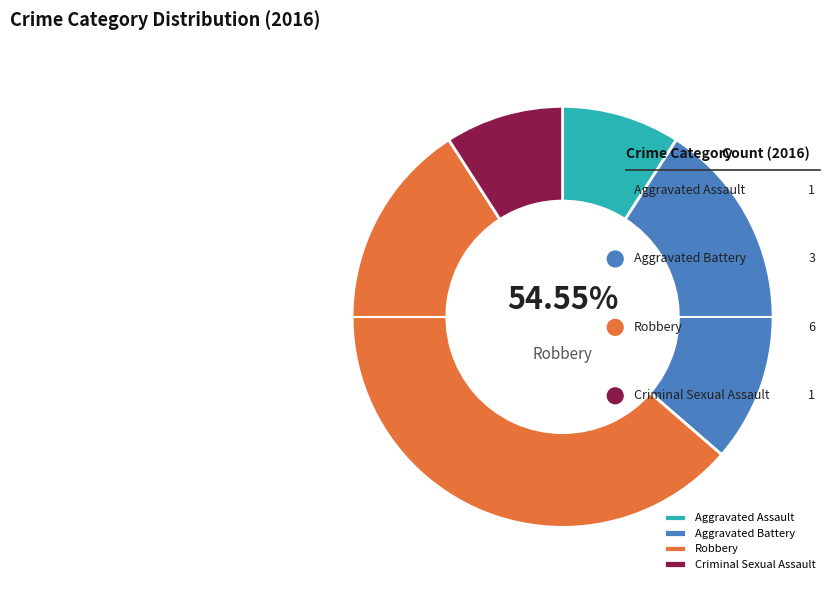

To the nearest percent, what is the average slice percentage?

25%